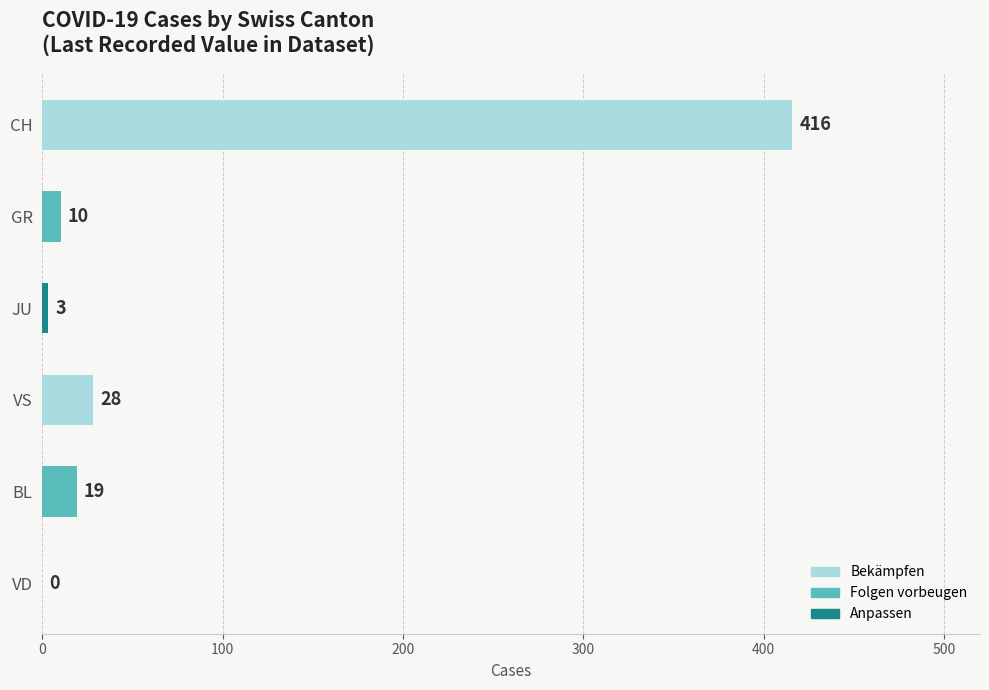

Reading top to bottom, list all the values displayed in this chart.

CH=416	GR=10	JU=3	VS=28	BL=19	VD=0